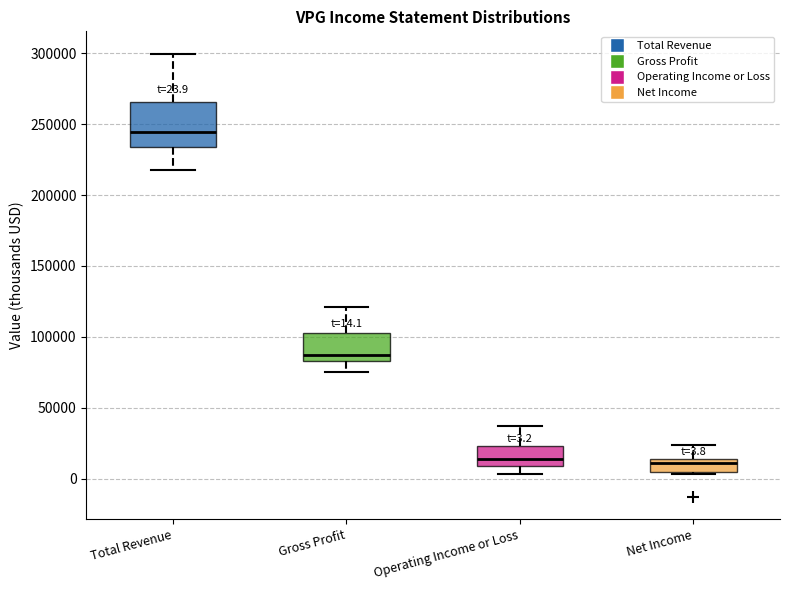

Which box is the tallest, from its lower edge to its upper edge?

Total Revenue